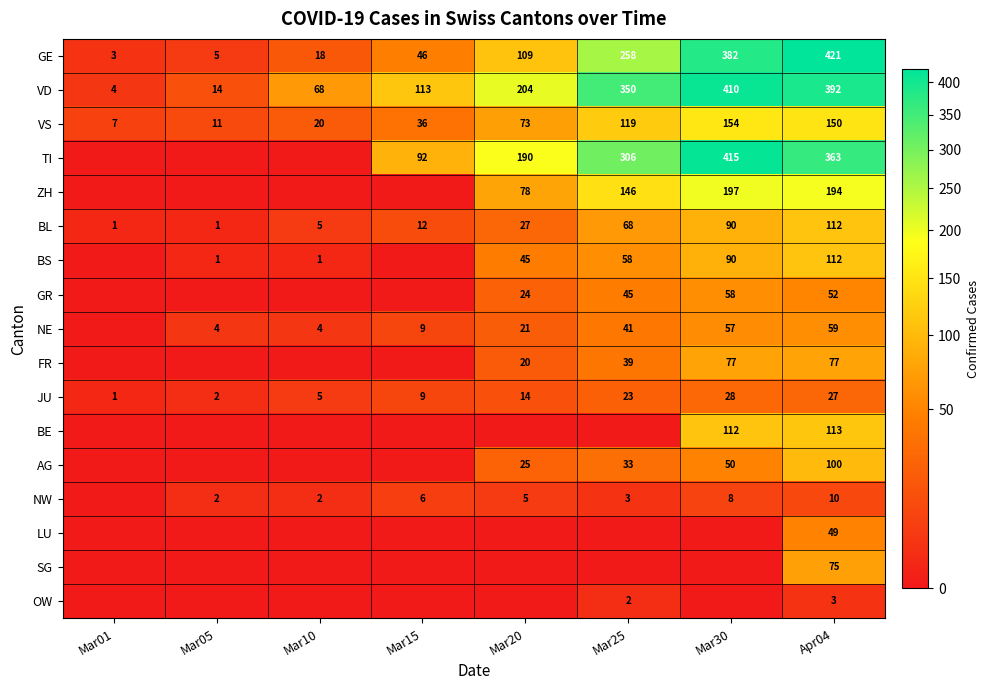

What is the difference between the highest and lowest values at Mar05?

14